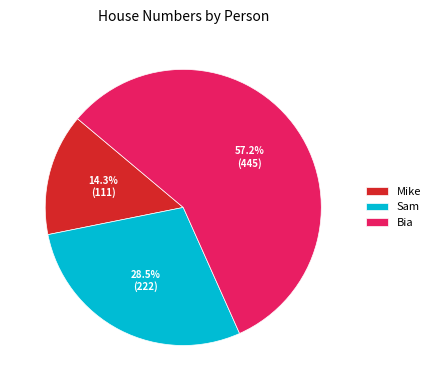

To the nearest percent, what is the average slice percentage?

33%